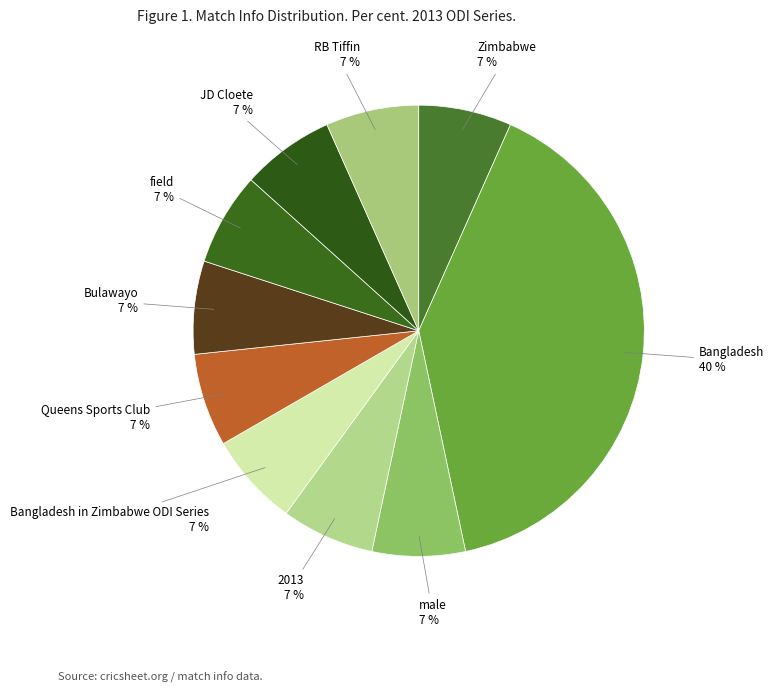

How many slices are in this pie chart?

10